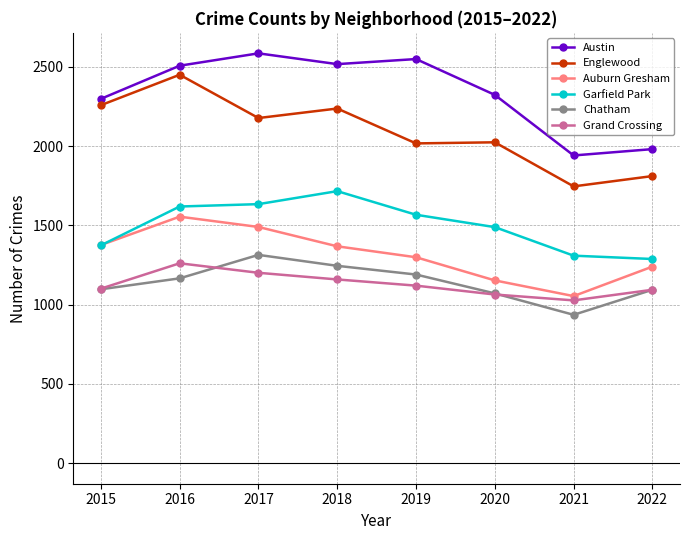

At which label does Englewood first exceed 2177?

2015